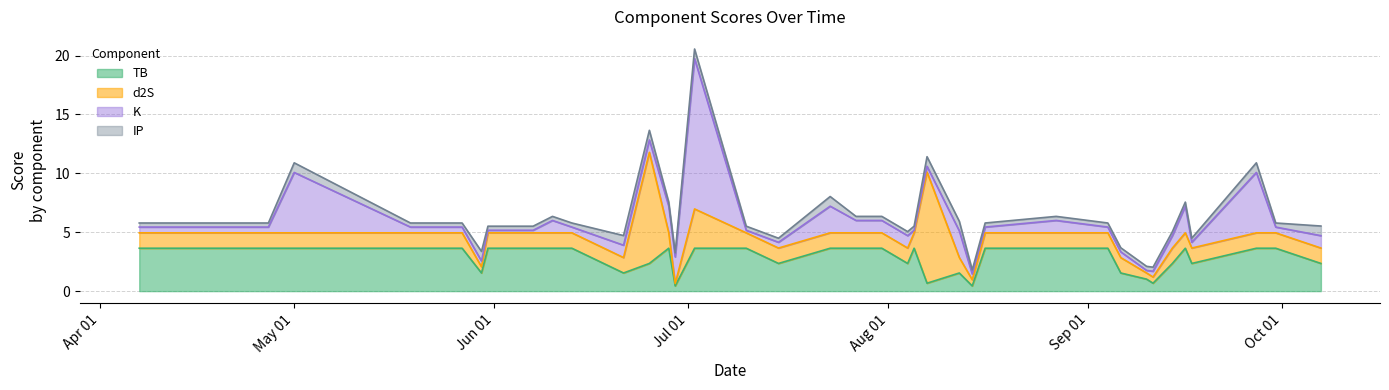

Reading left to right, what are all the values shown in this chart?

TB: 3.6	3.6	3.6	3.6	3.6	3.6	3.6	1.5	3.6	3.6	3.6	3.6	1.5	2.3	3.6	0.4	3.6	3.6	2.3	3.6	3.6	3.6	2.3	3.6	0.7	1.5	0.4	3.6	3.6	3.6	1.5	1.0	0.7	2.3	3.6	2.3	3.6	3.6	2.3
d2S: 1.3	1.3	1.3	1.3	1.3	1.3	1.3	0.5	1.3	1.3	1.3	1.3	1.3	9.4	1.3	0.2	3.3	1.3	1.3	1.3	1.3	1.3	1.3	1.3	9.4	1.3	0.5	1.3	1.3	1.3	1.3	0.5	0.5	1.3	1.3	1.3	1.3	1.3	1.3
K: 0.5	0.5	5.1	0.5	0.5	0.5	0.5	0.5	0.2	0.2	1.1	0.5	1.1	1.1	2.3	2.3	12.8	0.2	0.5	2.3	1.1	1.1	1.1	0.2	0.5	2.3	0.5	0.5	1.1	0.5	0.5	0.2	0.5	1.1	2.3	0.5	5.1	0.5	1.1
IP: 0.3	0.3	0.8	0.3	0.3	0.3	0.3	0.8	0.3	0.3	0.3	0.3	0.8	0.8	0.3	0.3	0.8	0.3	0.3	0.8	0.3	0.3	0.3	0.3	0.8	0.8	0.3	0.3	0.3	0.3	0.3	0.3	0.3	0.3	0.3	0.3	0.8	0.3	0.8